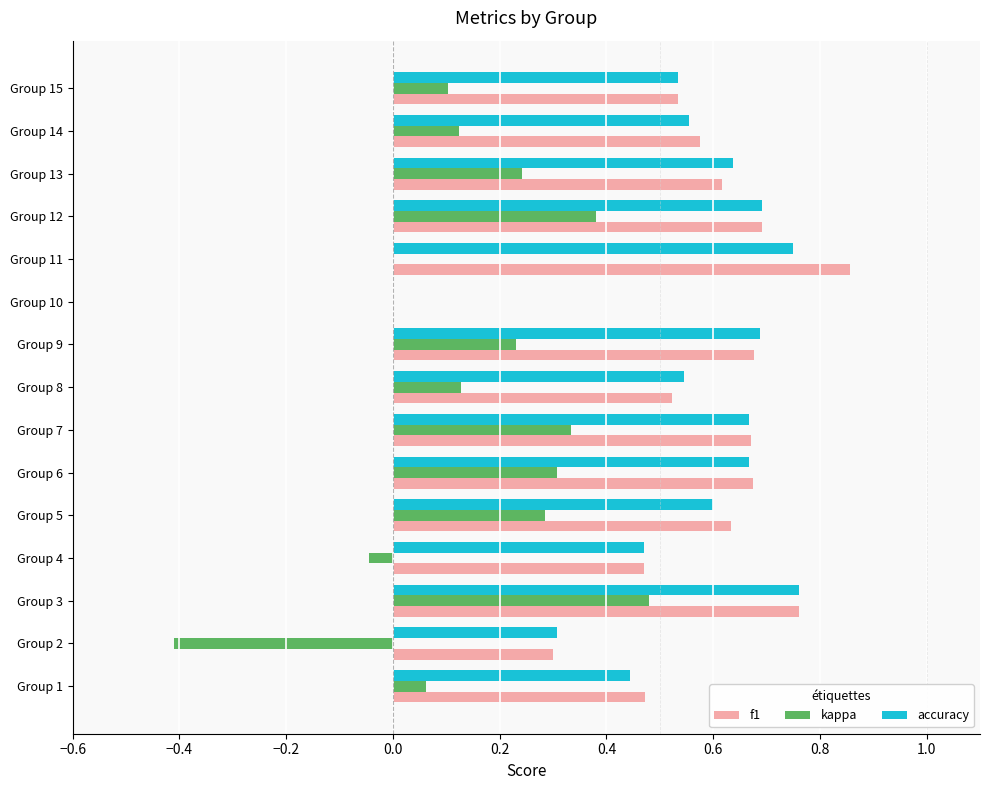

What is the sum of the f1 values at Group 5 and Group 13?

1.3